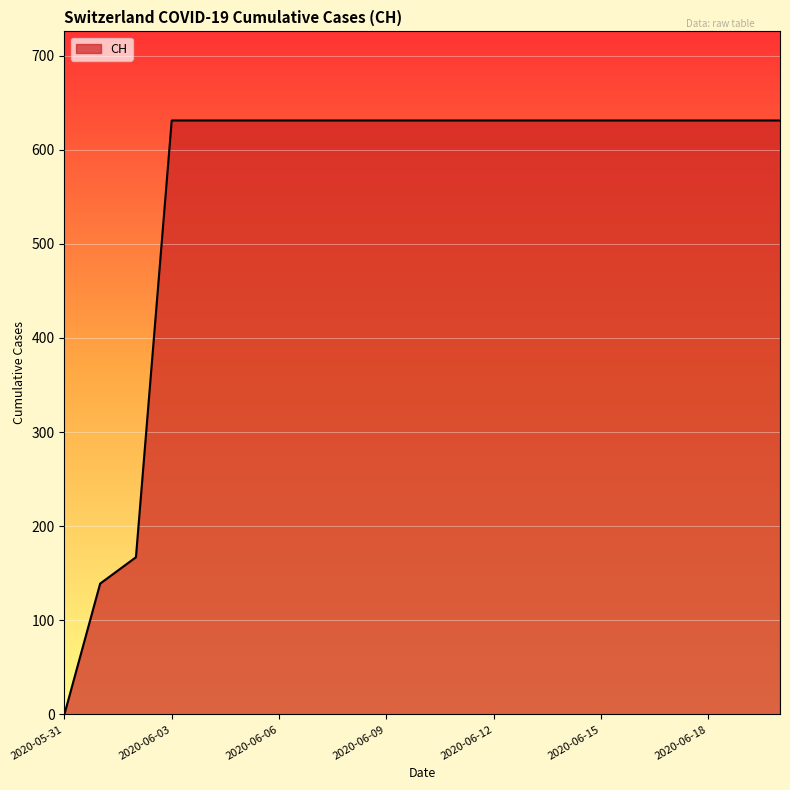

What is the difference between the maximum and minimum values?

631